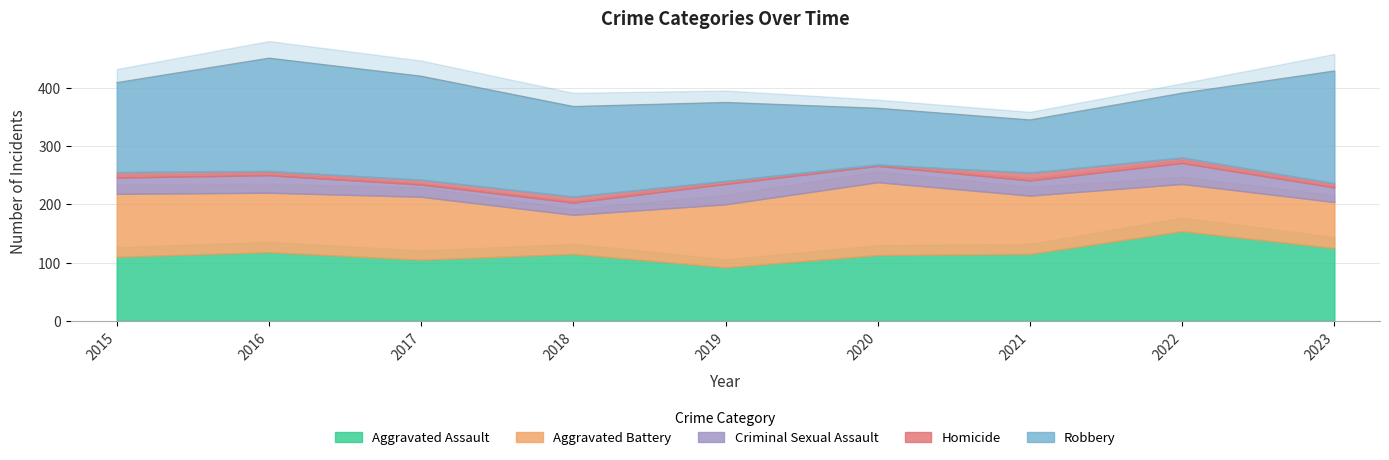

Reading left to right, extract all data points from this chart.

Aggravated Assault: 2015=110	2016=118	2017=105	2018=115	2019=92	2020=113	2021=115	2022=154	2023=125
Aggravated Battery: 2015=108	2016=102	2017=108	2018=67	2019=108	2020=125	2021=100	2022=81	2023=79
Criminal Sexual Assault: 2015=28	2016=30	2017=21	2018=21	2019=35	2020=28	2021=26	2022=36	2023=25
Homicide: 2015=9	2016=7	2017=8	2018=10	2019=5	2020=2	2021=13	2022=9	2023=7
Robbery: 2015=154	2016=194	2017=178	2018=155	2019=135	2020=97	2021=91	2022=111	2023=193